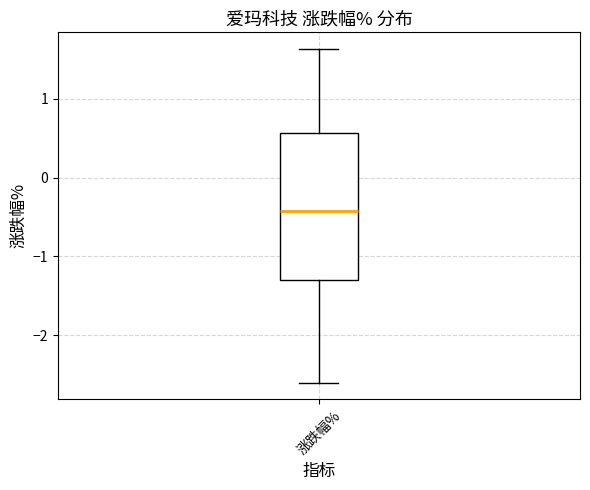

Transcribe this box plot: give where the median line is, the range the box spans, and where the two whiskers end, as read against the y-axis. The values are not printed on the chart, so give them approximately, as read against the axis.

median -0.4, box -1.3 to 0.6, whiskers -2.6 to 1.6